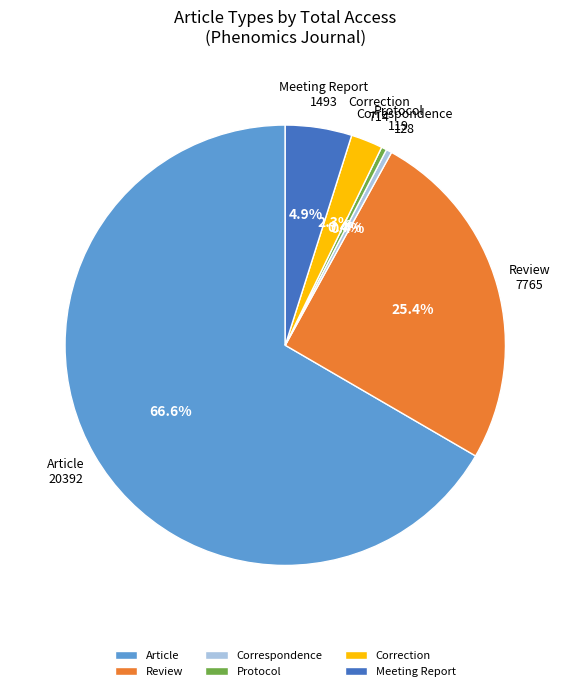

How many slices are in this pie chart?

6